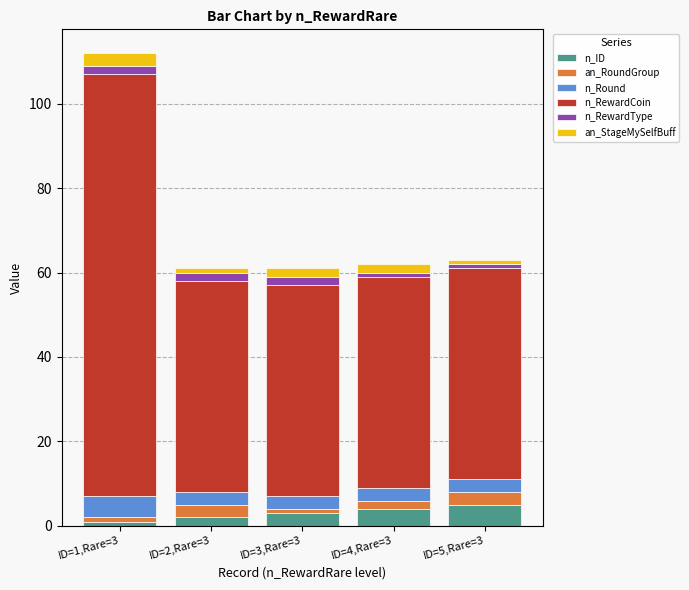

What is the difference between the second highest and second lowest values in the n_ID series?

2